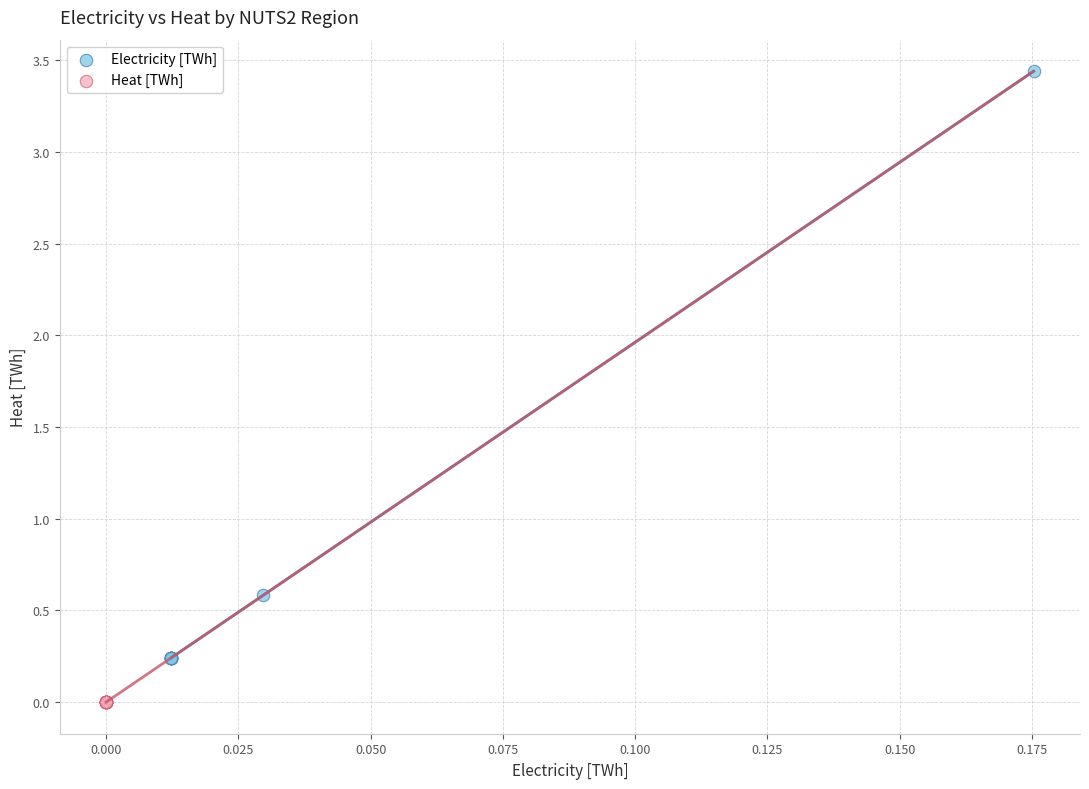

Which series contains the lowest Y value?

Heat [TWh]